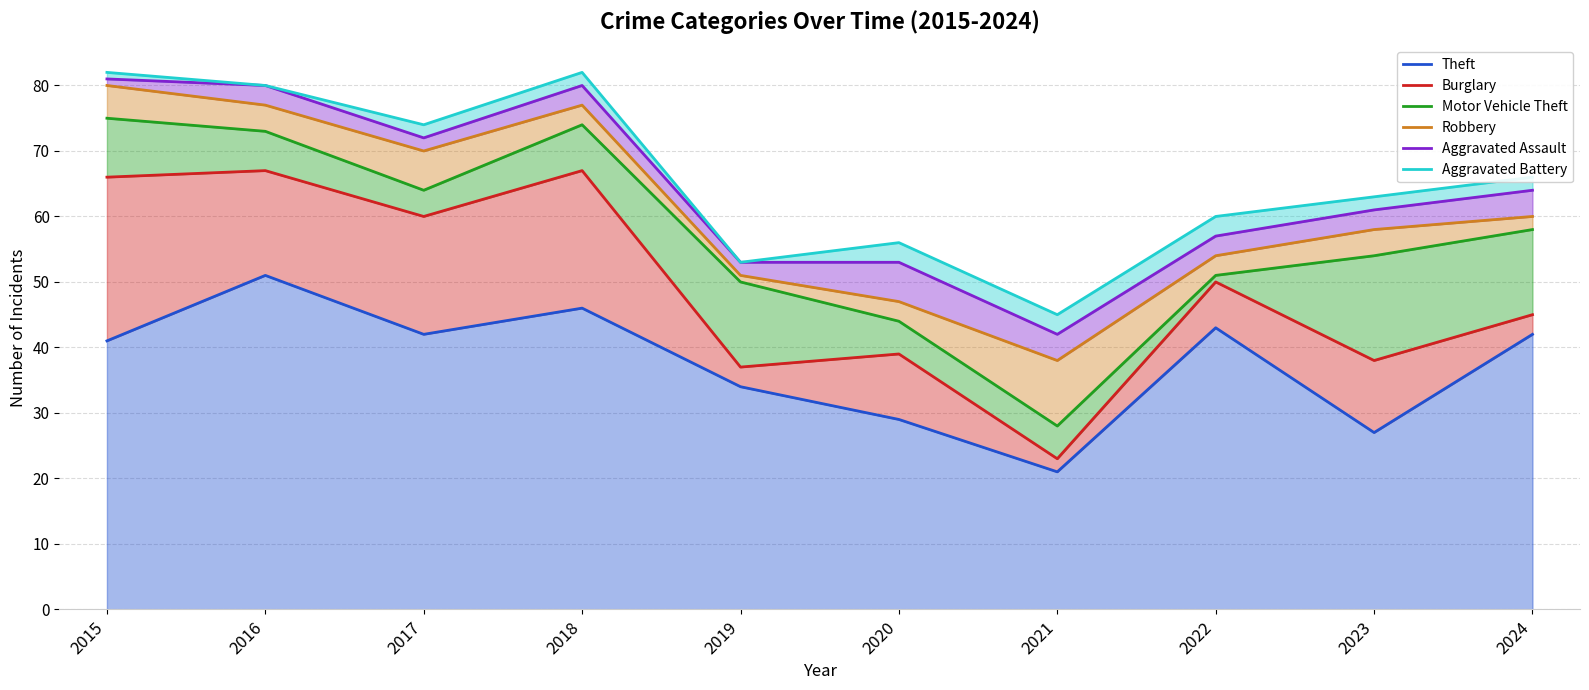

How many data points in Aggravated Assault are above 64?

4